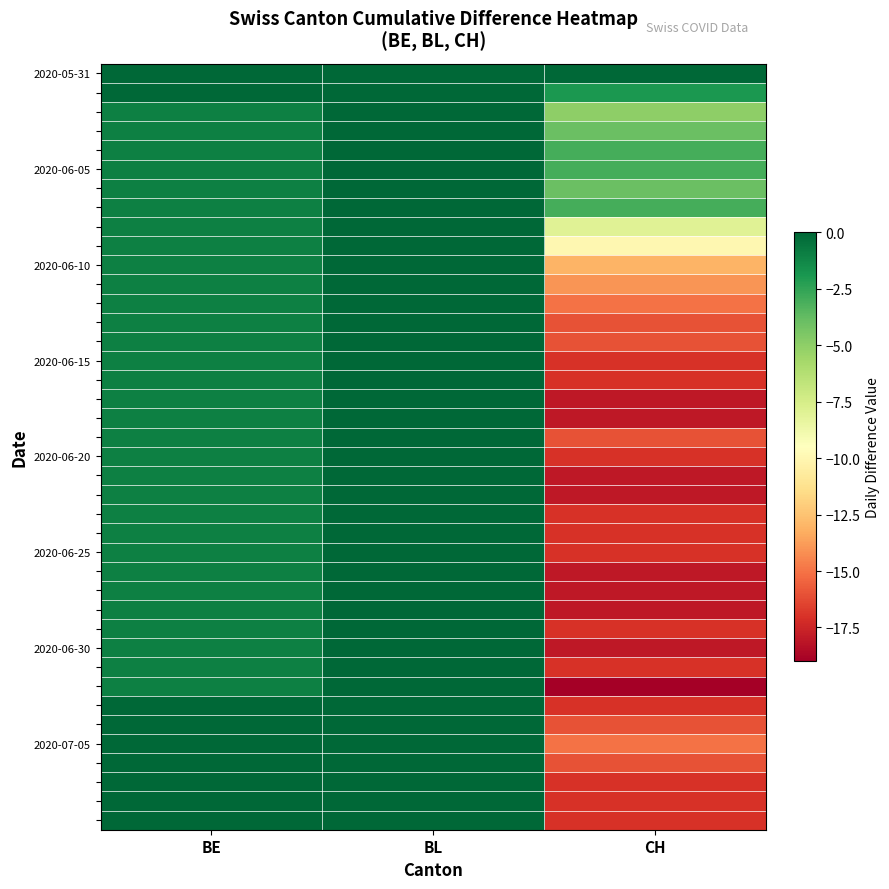

Which label corresponds to the smallest value in the chart?

CH